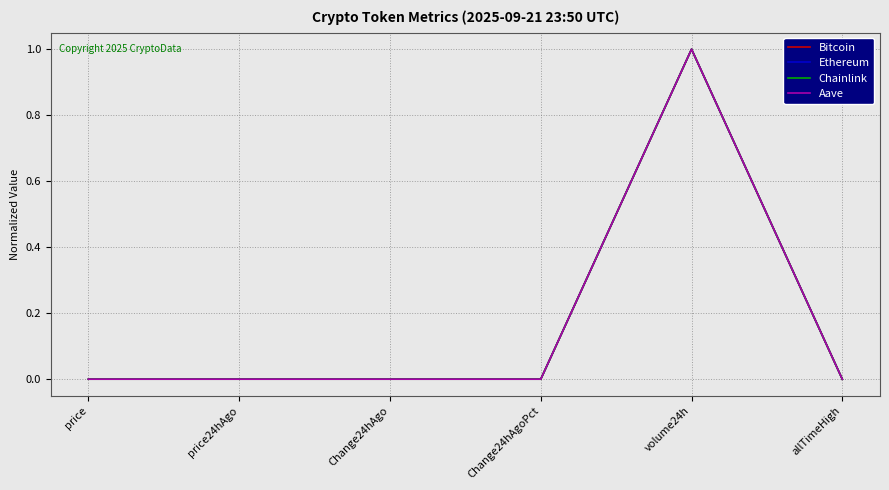

Between price and volume24h, which series saw the biggest shift?

Chainlink